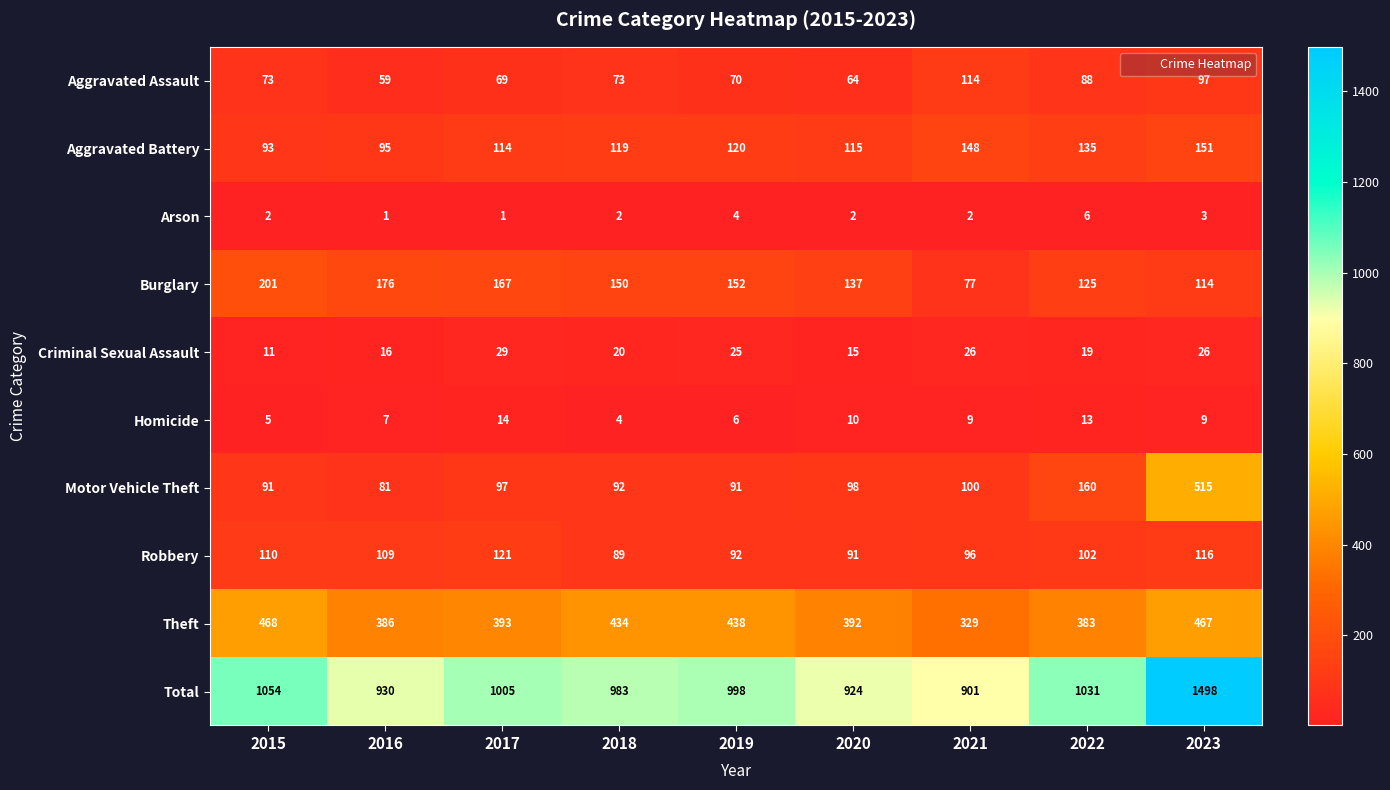

What is the sum of all Motor Vehicle Theft values?

1325